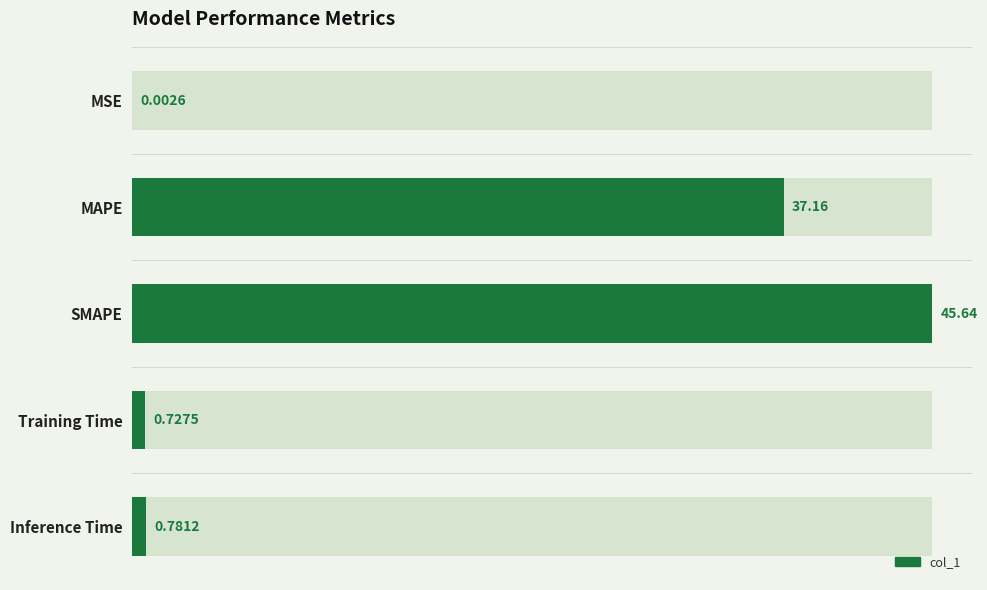

Is it true that the value at MAPE is 60.1?

False